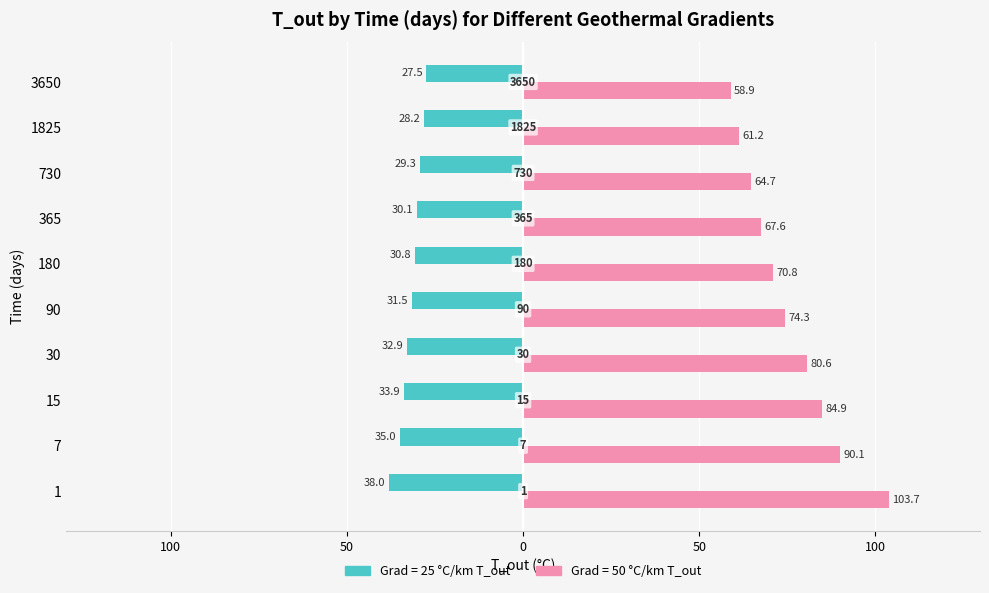

Reading left to right, list all the values displayed in this chart.

Grad = 25 deg C/km T_out: -38.0	-35.0	-33.9	-32.9	-31.5	-30.8	-30.1	-29.3	-28.2	-27.5
Grad = 50 deg C/km T_out: 103.7	90.1	84.9	80.6	74.3	70.8	67.6	64.7	61.2	58.9